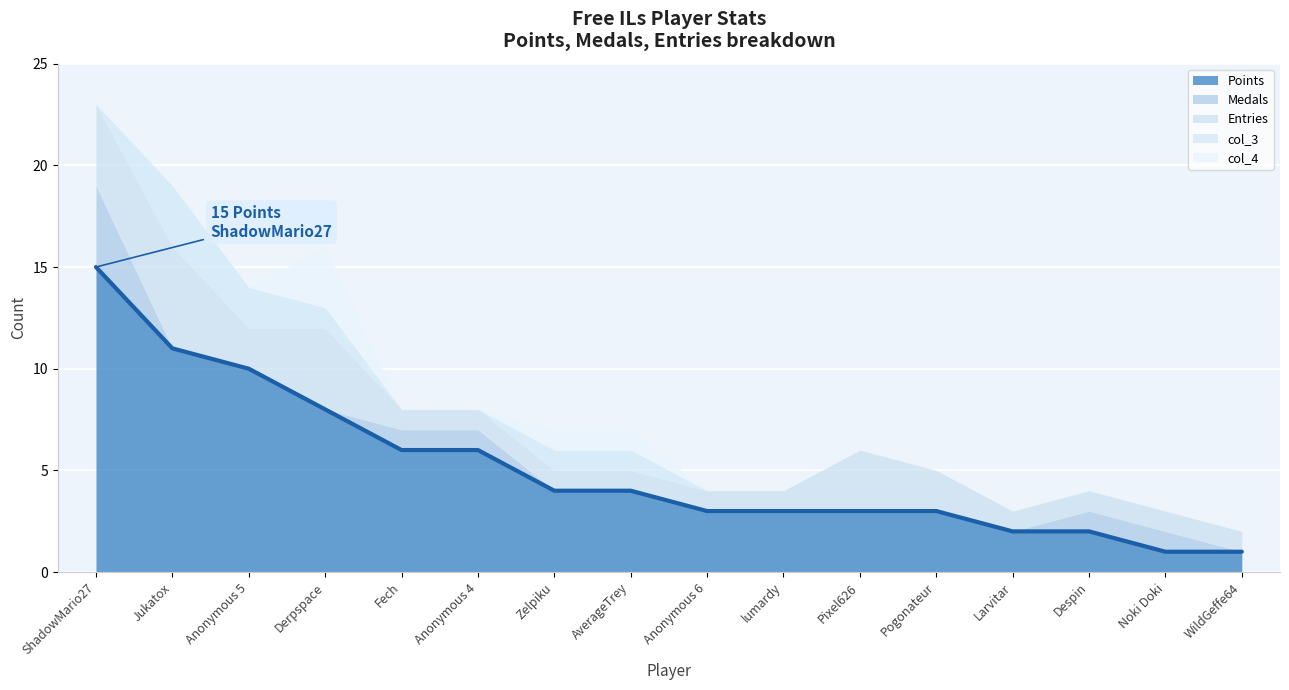

Is the value of Entries at WildGeffe64 greater than the value of Points at Pixel626?

No